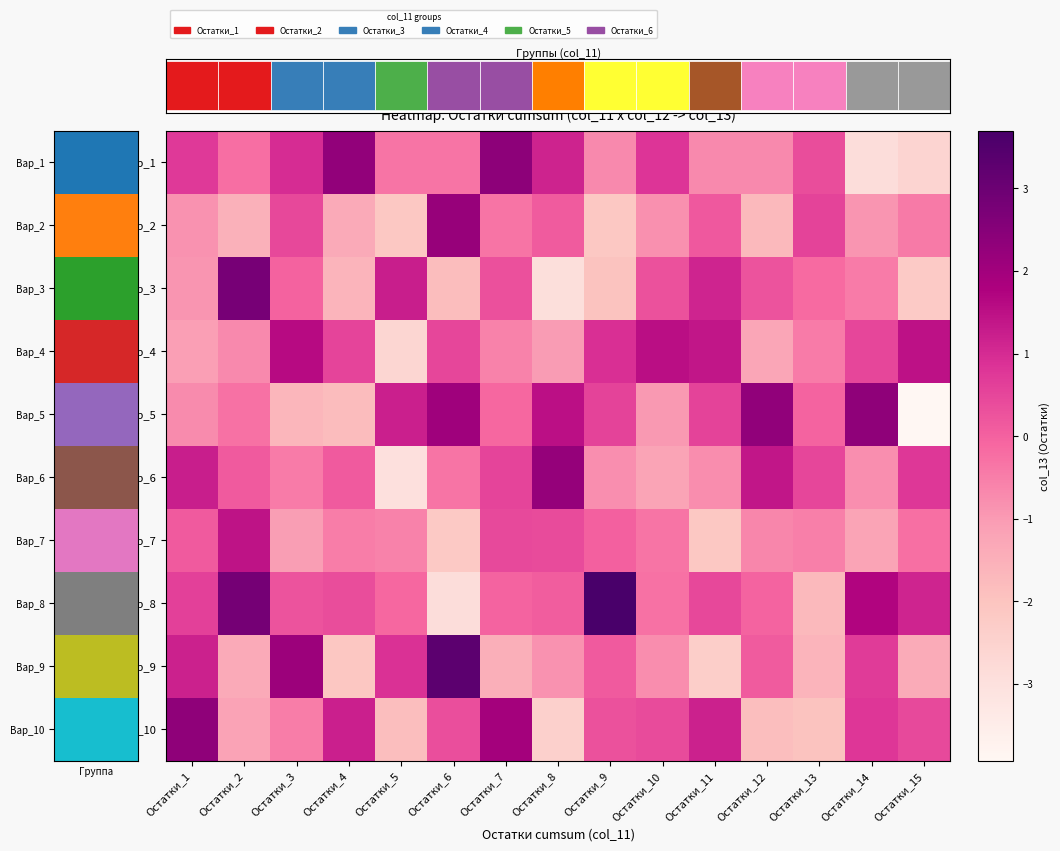

At which category is the sum across all series the highest?

Остатки_7